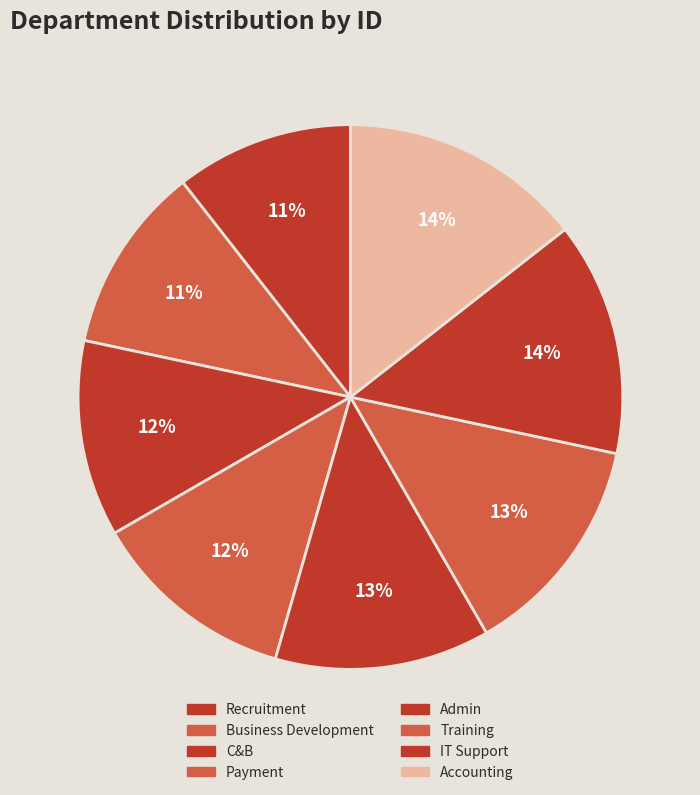

To the nearest percent, what portion does IT Support represent?

14%